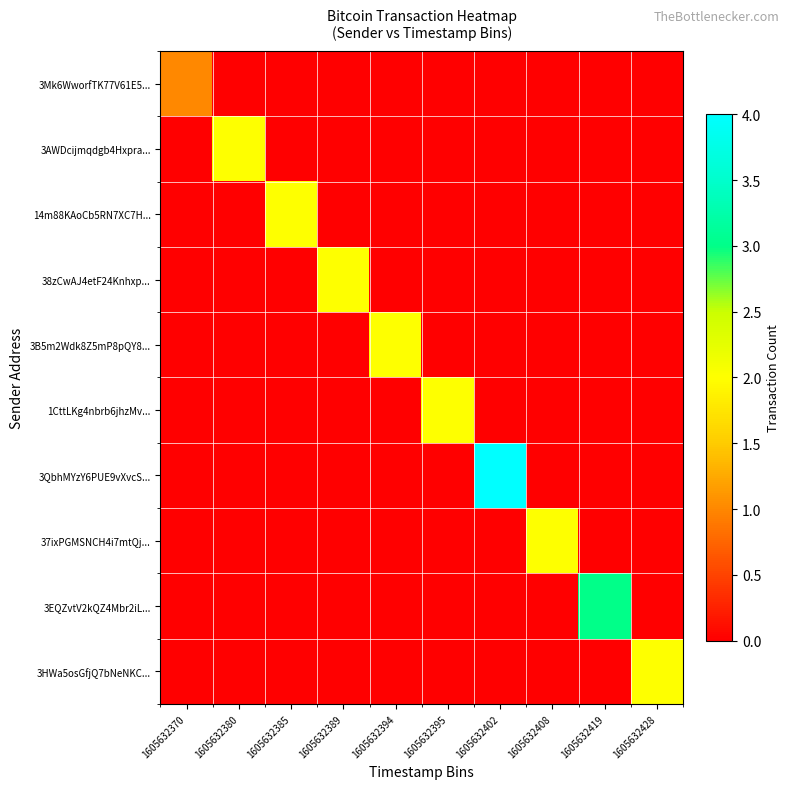

What is the difference between the highest and lowest values at 1605632380?

2